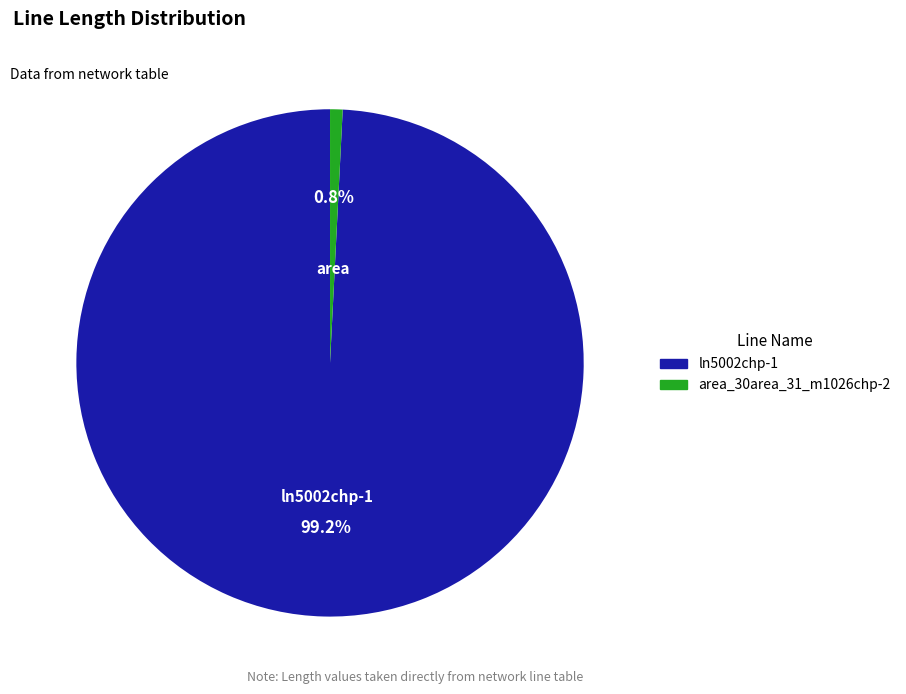

What percentage do area_30area_31_m1026chp-2 and ln5002chp-1 together represent?

100.0%